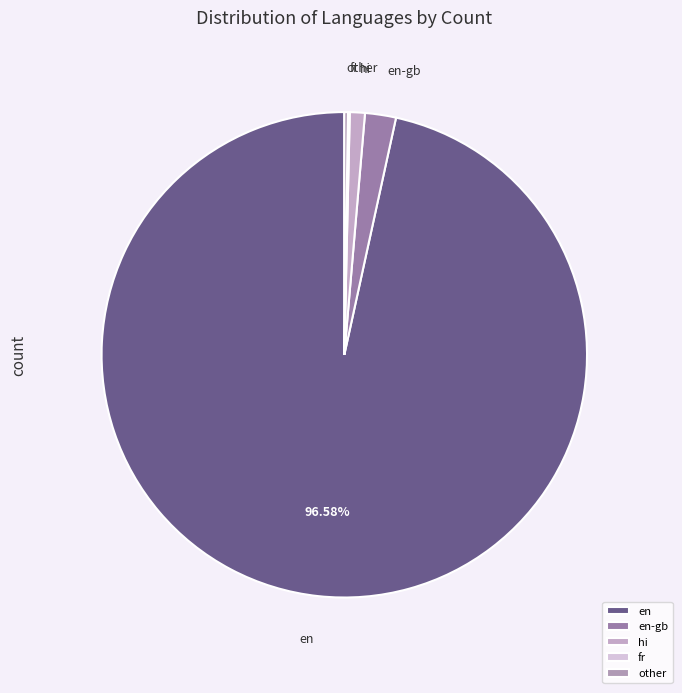

Between en and hi, which is larger?

en